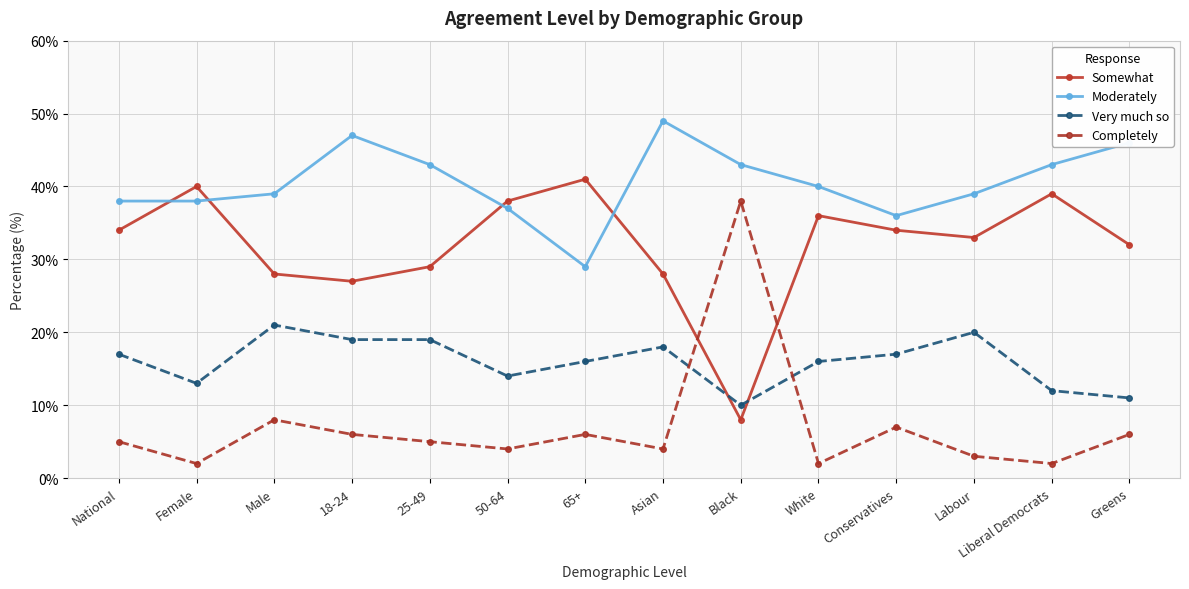

At how many categories does at least one series exceed 17?

14